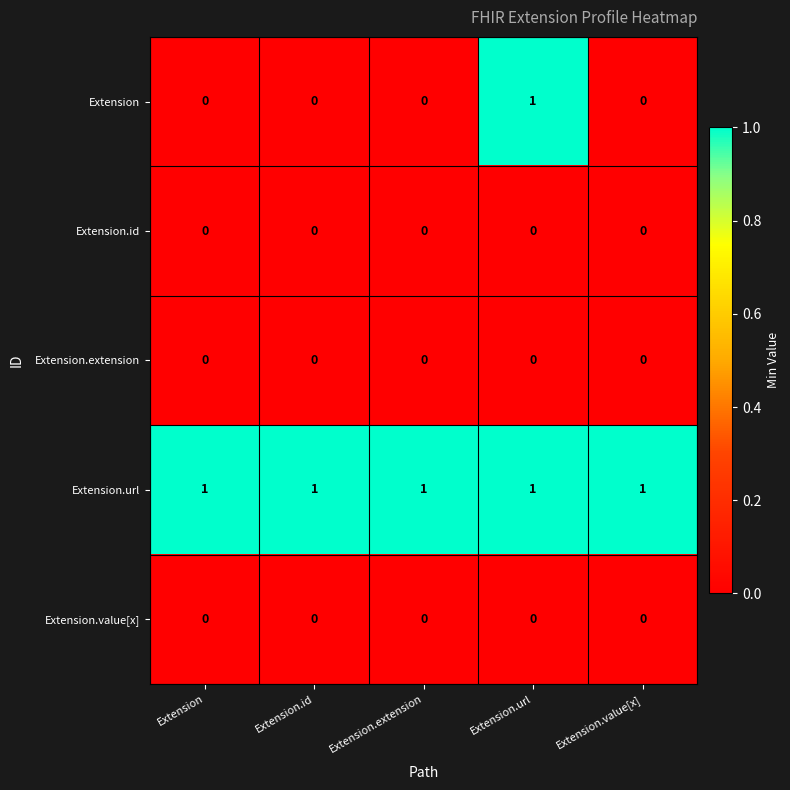

At how many categories does at least one series exceed 0?

5